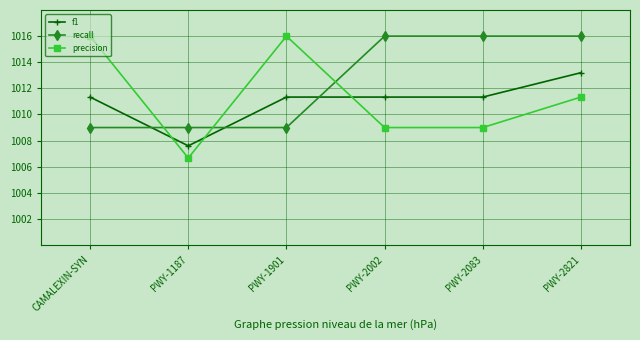

What is the maximum value shown in the chart?

1016.0